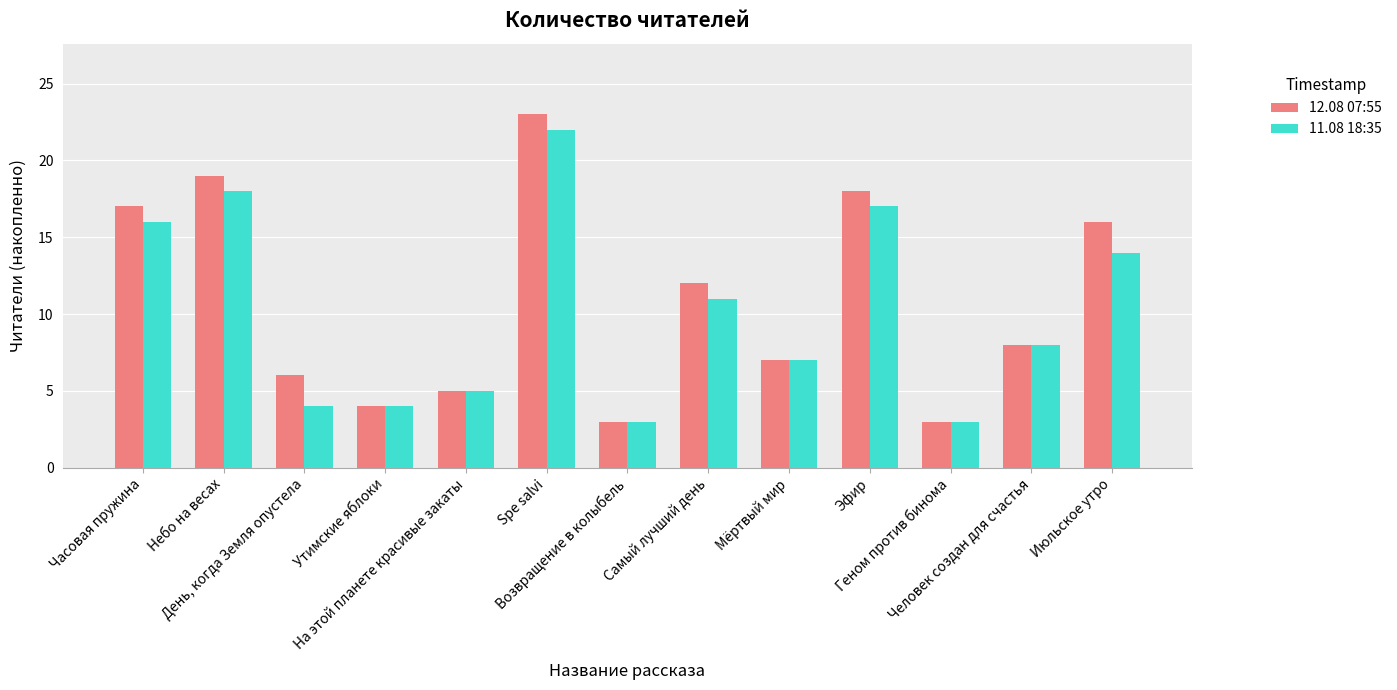

Are the bars grouped side by side (vs. stacked)?

Yes